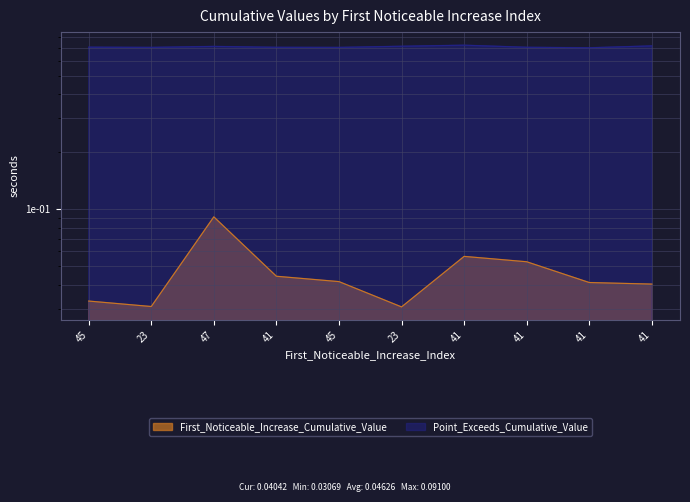

What is the label of the 4th point from the right?

41